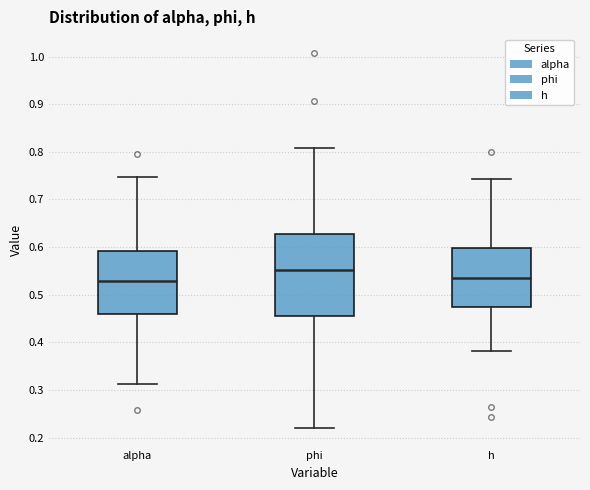

Where does the median line of the box for h sit on the y-axis? The values are not printed on the chart, so give them approximately, as read against the axis.

0.53